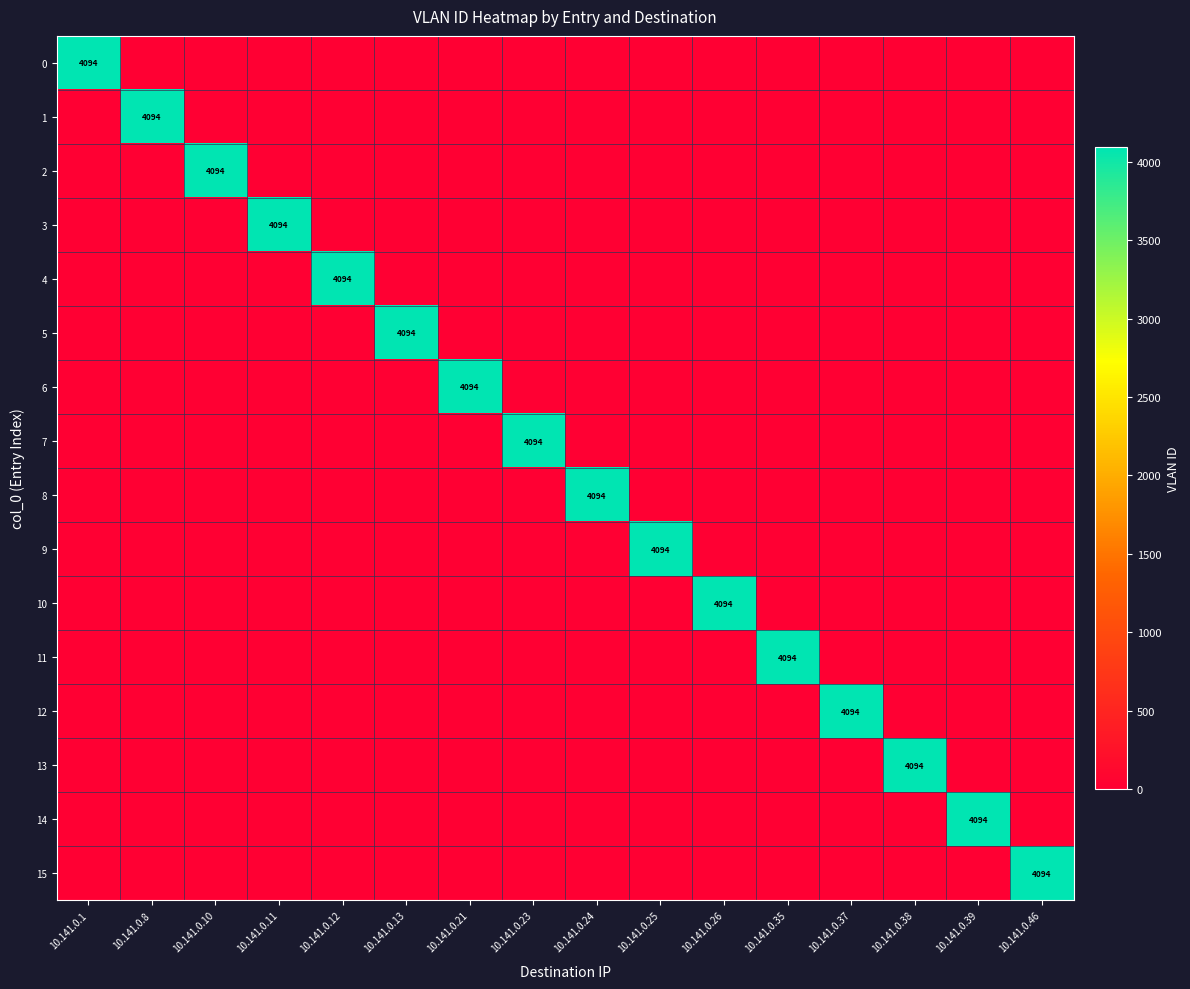

How many data points does each series have?

16